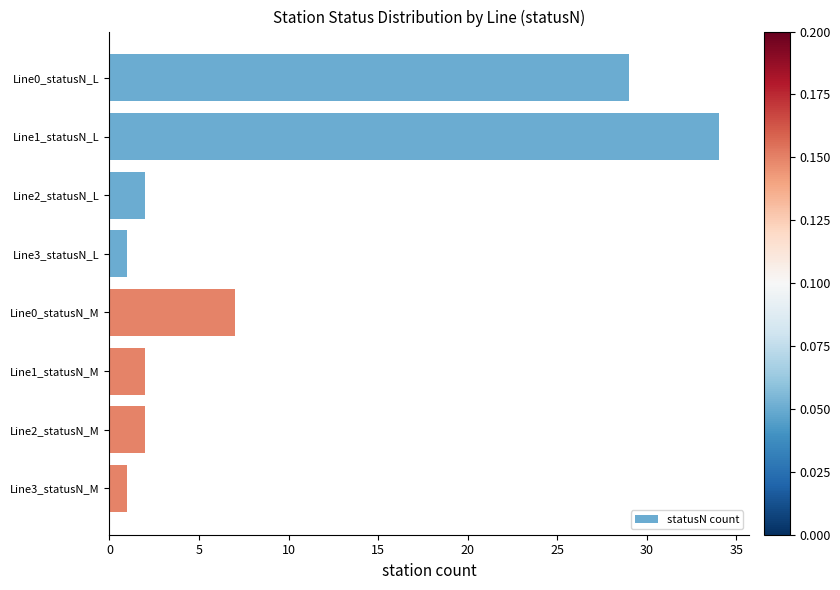

Are the bars grouped side by side (vs. stacked)?

No